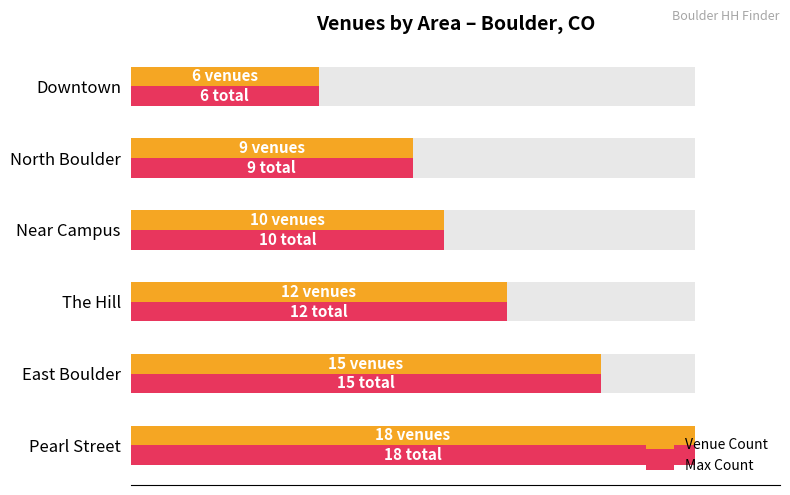

Reading left to right, list all the values displayed in this chart.

Venue Count: 0.0=18	2.5=15	5.0=12	7.5=10	10.0=9	12.5=6
Max Count: 0.0=18	2.5=15	5.0=12	7.5=10	10.0=9	12.5=6